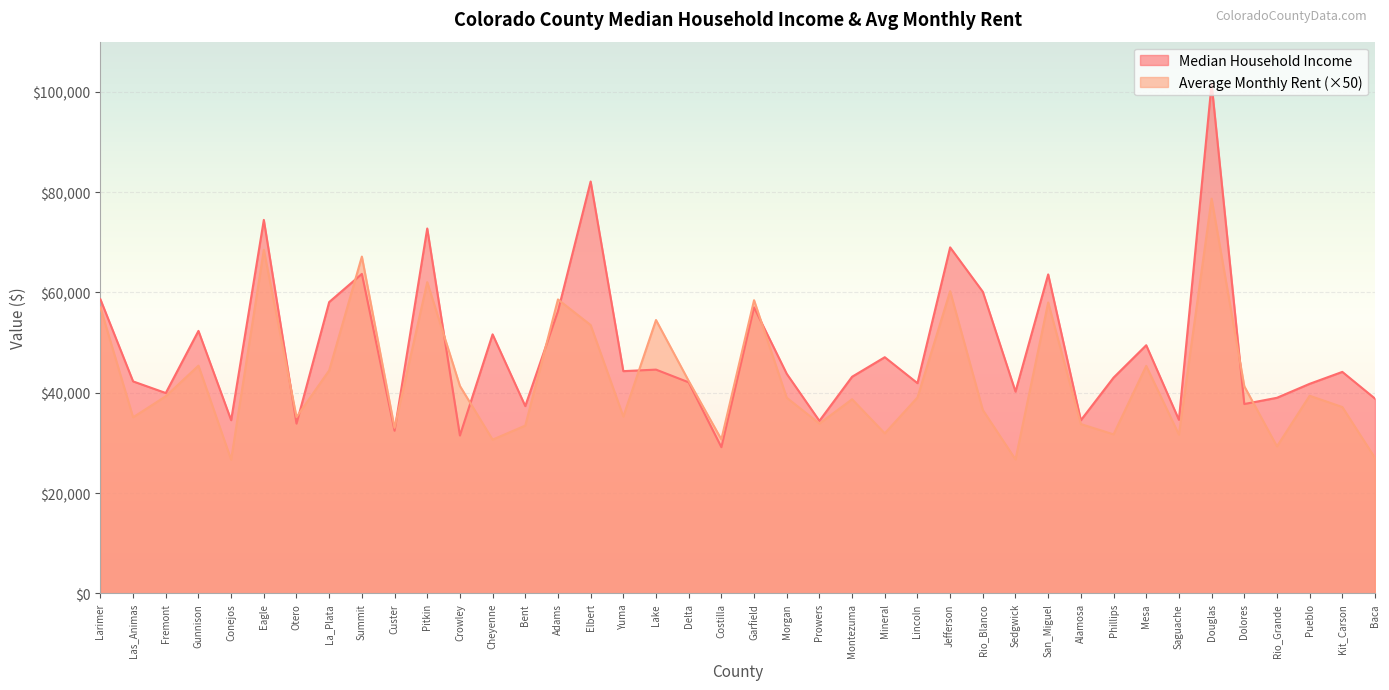

Rank the series at Pueblo from lowest to highest value.

Average Monthly Rent (×50), Median Household Income